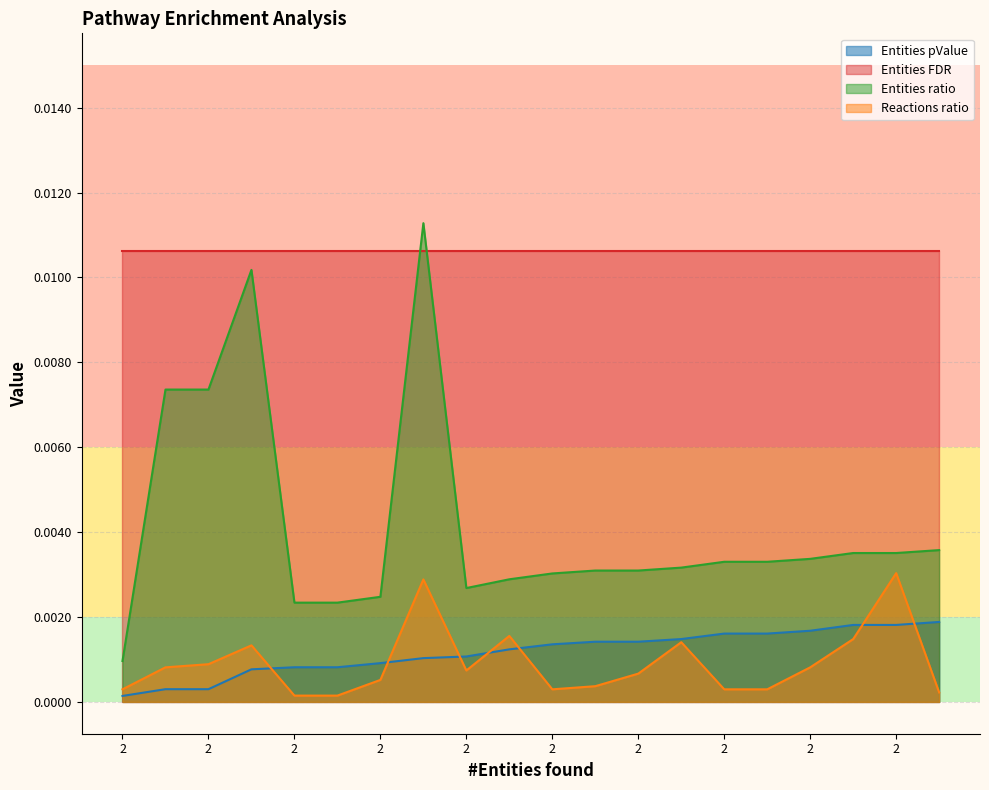

Does the chart have visible grid lines?

Yes